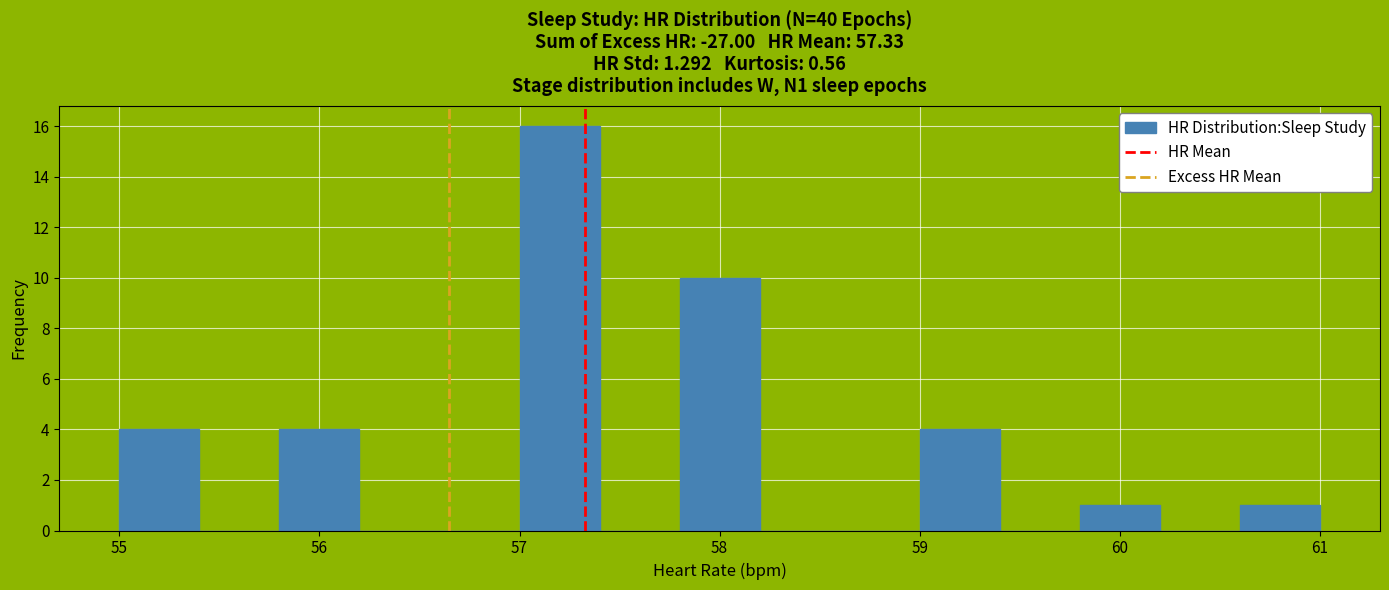

Reading left to right, list every bar in this chart as the range it spans on the x-axis followed by its height. The values are not printed on the chart, so give them approximately, as read against the axis.

55.0 to 55.4: 4
55.4 to 55.8: 0
55.8 to 56.2: 4
56.2 to 56.6: 0
56.6 to 57.0: 0
57.0 to 57.4: 16
57.4 to 57.8: 0
57.8 to 58.2: 10
58.2 to 58.6: 0
58.6 to 59.0: 0
59.0 to 59.4: 4
59.4 to 59.8: 0
59.8 to 60.2: 1
60.2 to 60.6: 0
60.6 to 61.0: 1